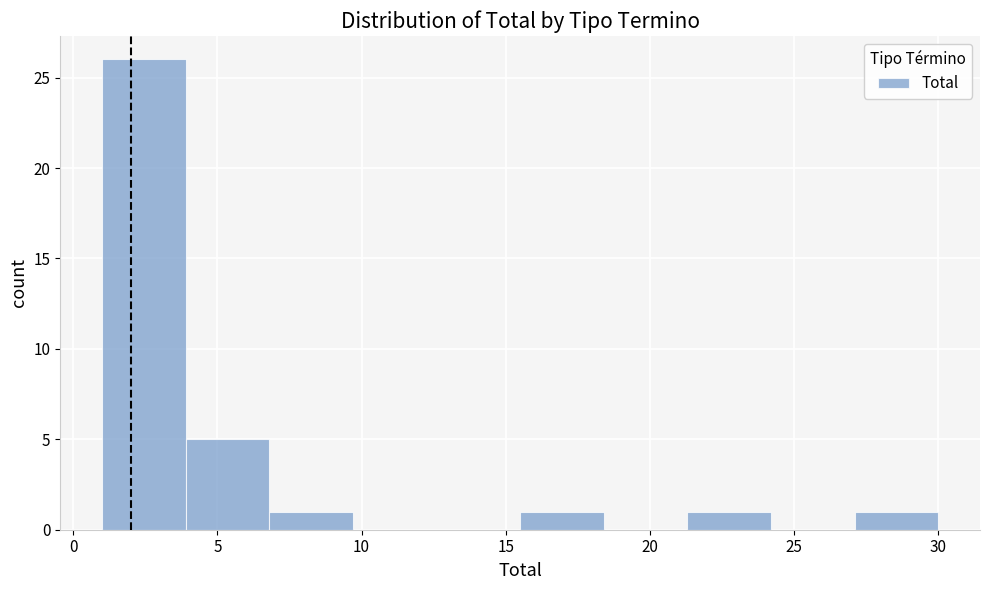

Reading left to right, list every bar in this chart as the range it spans on the x-axis followed by its height. Neither the bar edges nor the heights are printed on the chart, so give them approximately, as read against the axes.

1.0 to 3.9: 26
3.9 to 6.8: 5
6.8 to 9.7: 1
9.7 to 12.6: 0
12.6 to 15.5: 0
15.5 to 18.4: 1
18.4 to 21.3: 0
21.3 to 24.2: 1
24.2 to 27.1: 0
27.1 to 30.0: 1